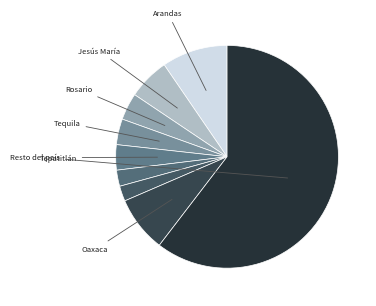

Which category has the biggest portion of the pie?

Resto del país